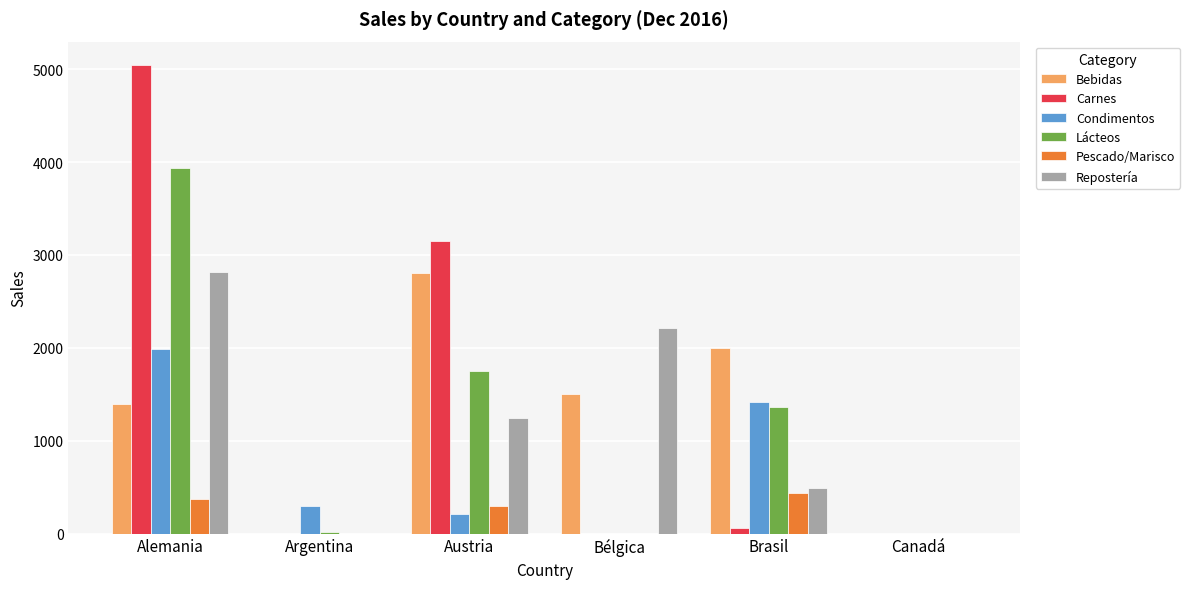

What is the sum of all Carnes values?

8247